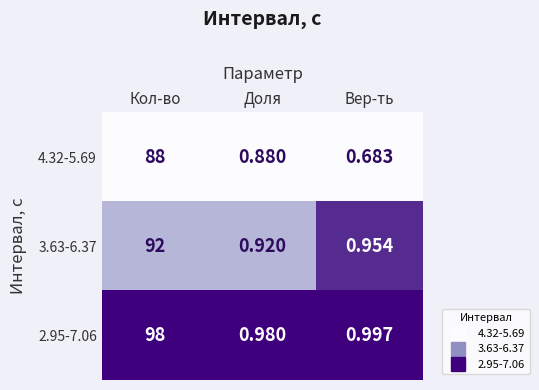

Which category has the highest value in the 3.63-6.37 series?

Кол-во